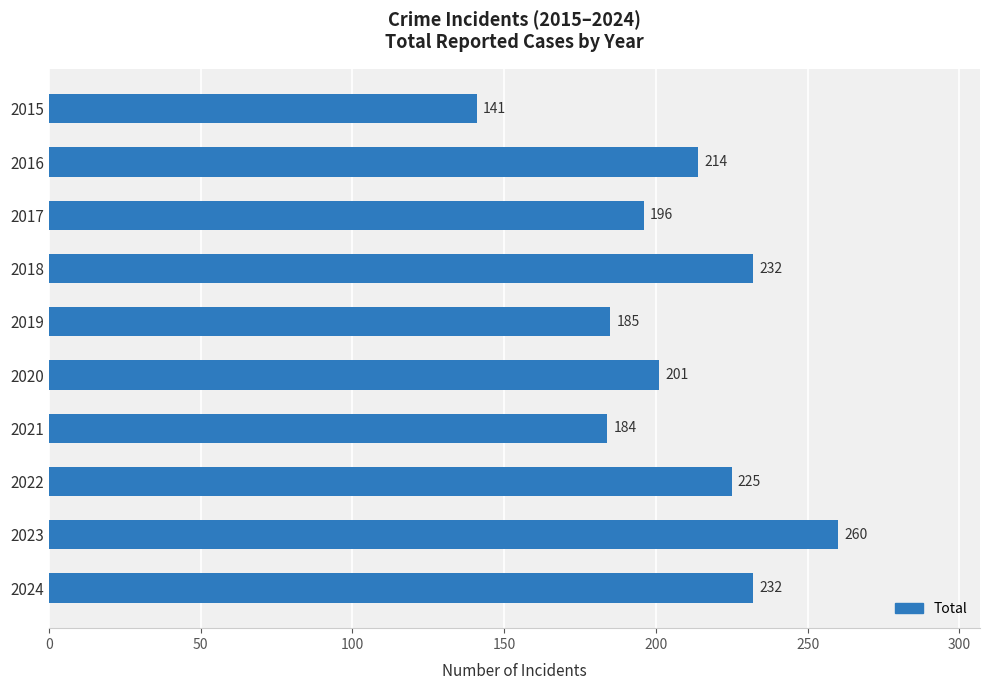

How many data points are less than 214?

5